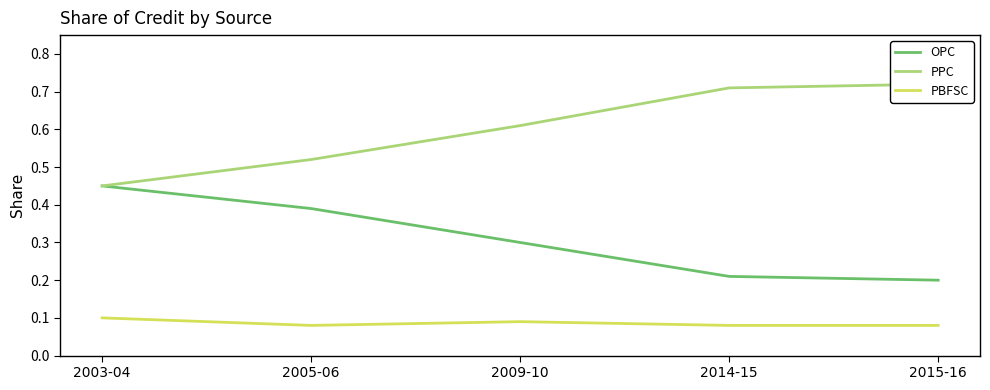

True or false: OPC and PPC cross at least once.

False